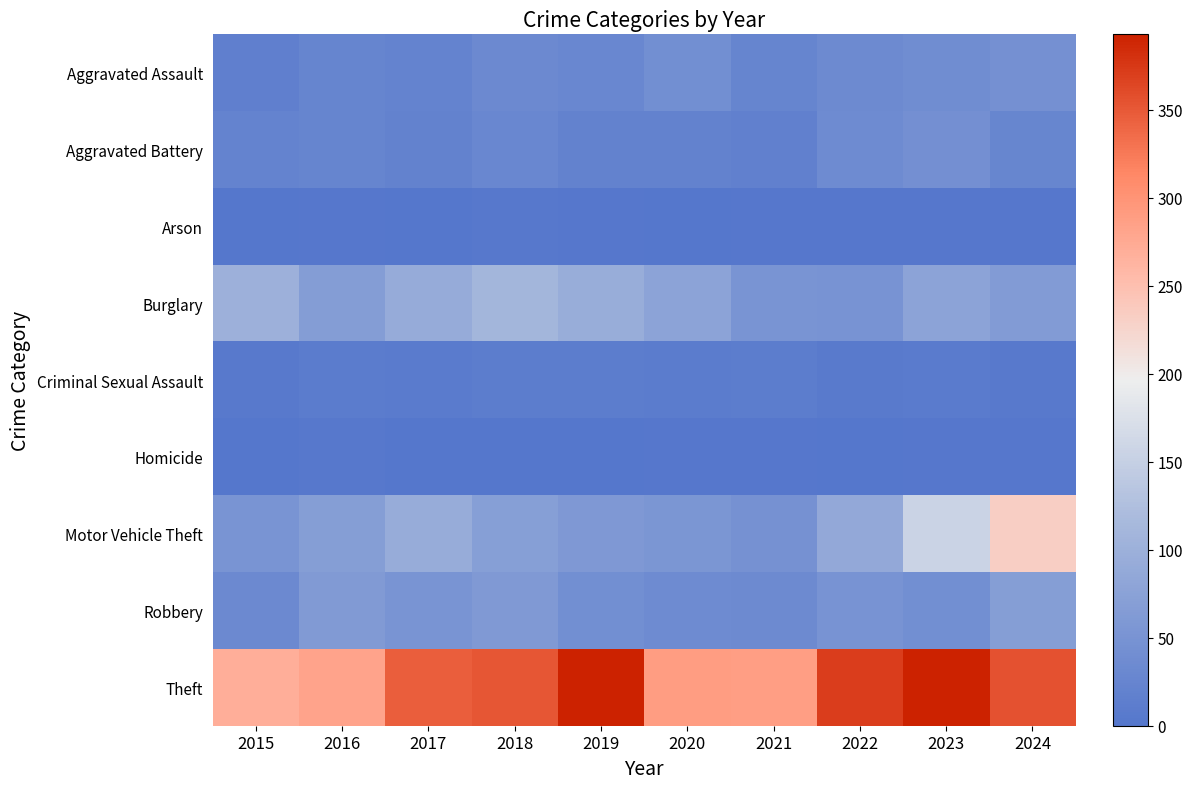

How many categories are shown in the chart?

10